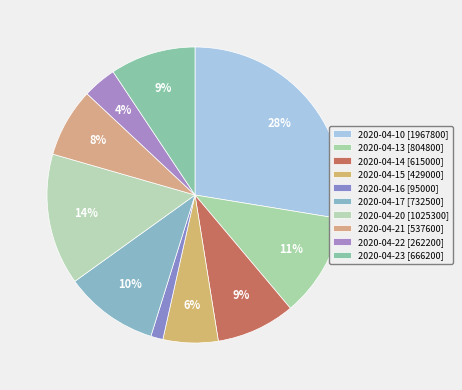

Does 2020-04-13 account for over 50% of the chart?

No